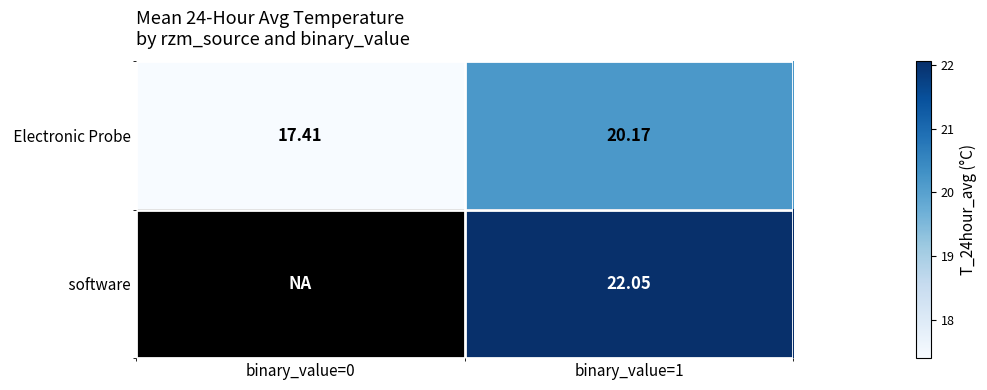

List the series in order of their peak value, lowest first.

Electronic Probe, software